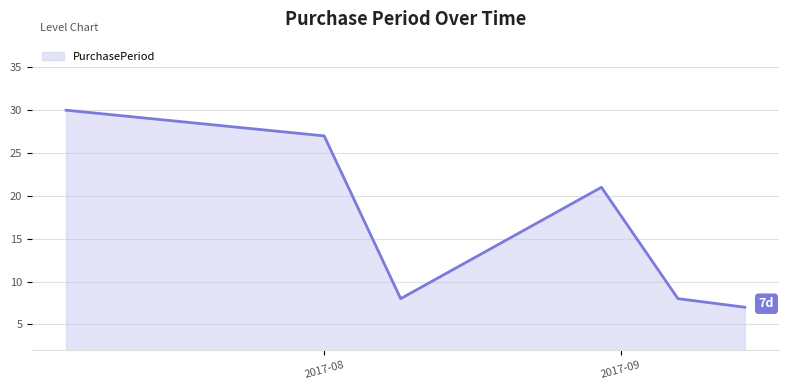

What is the maximum value shown in the chart?

30